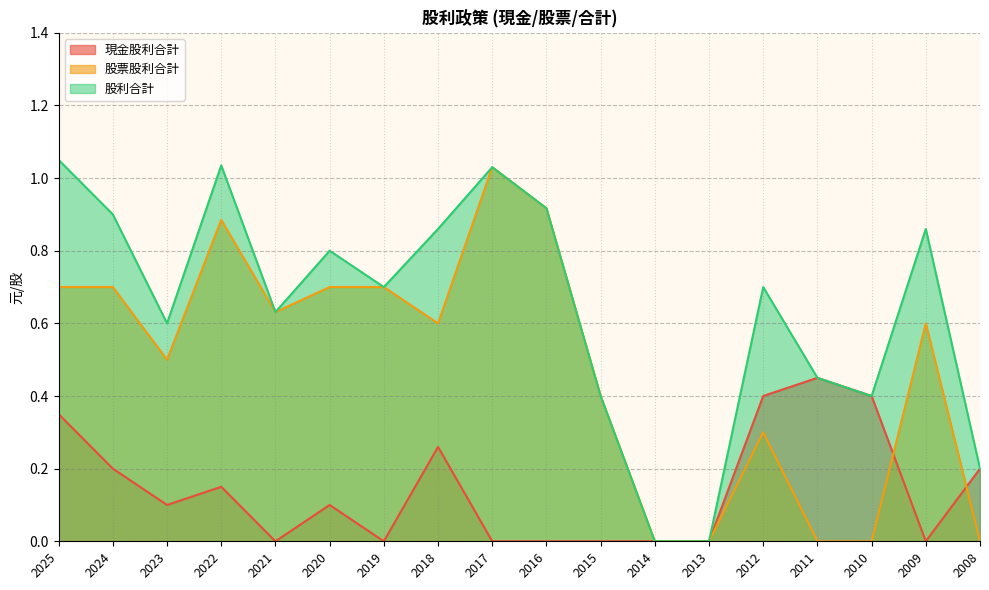

What is the value of the 股利合計 point at the 10th from the left?

0.9